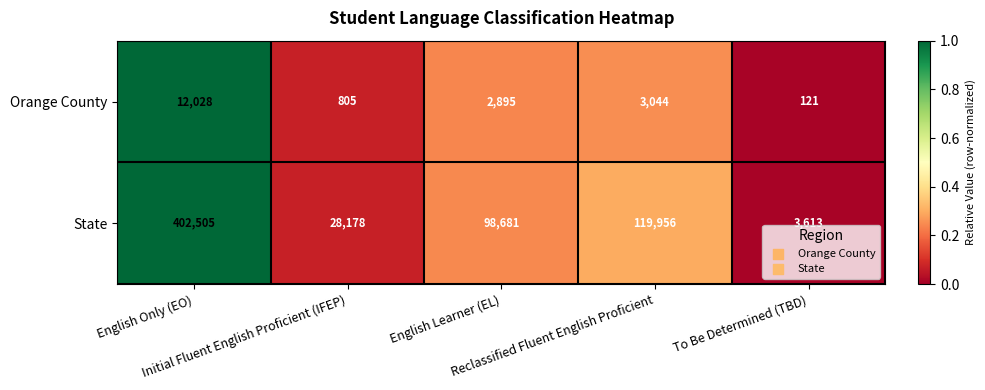

Rank the series by their maximum value, from highest to lowest.

State, Orange County